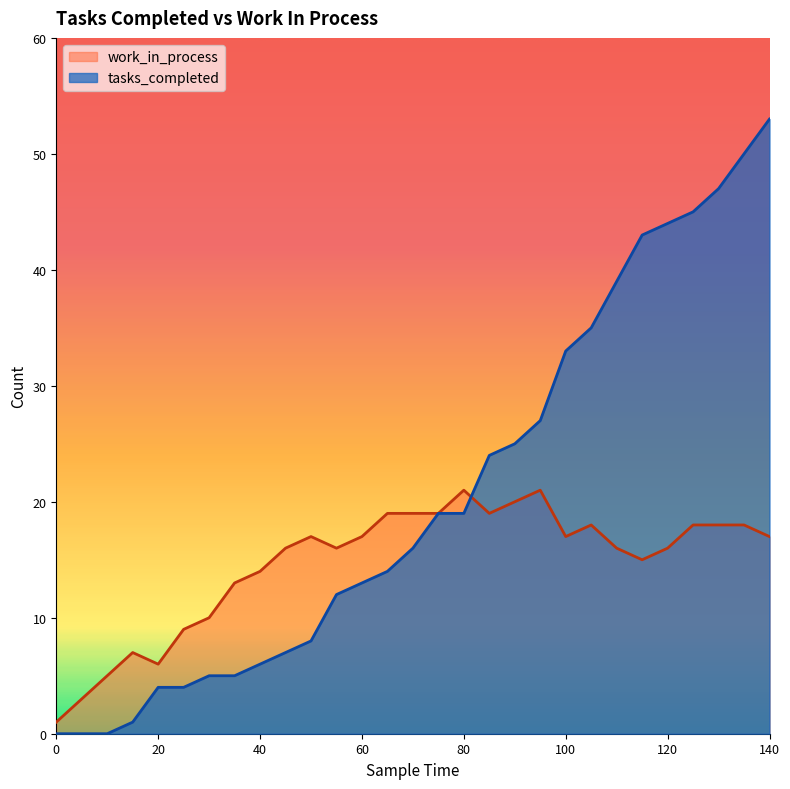

Which series ends up on top after the final intersection of tasks_completed and work_in_process?

tasks_completed